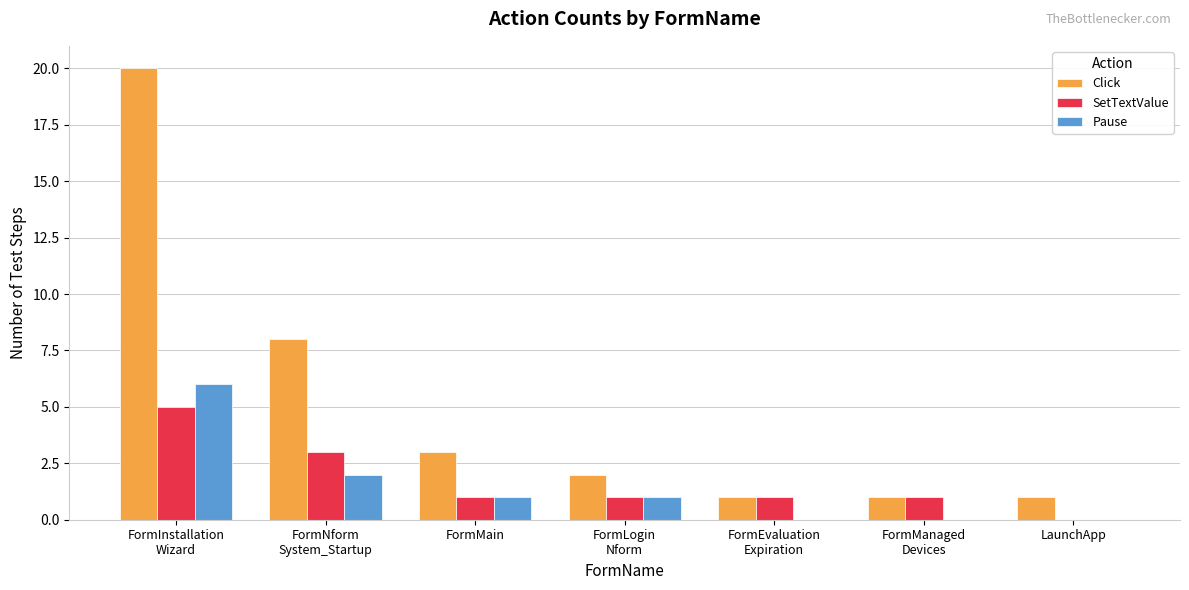

The SetTextValue series shows 2 at FormMain. True or false?

False